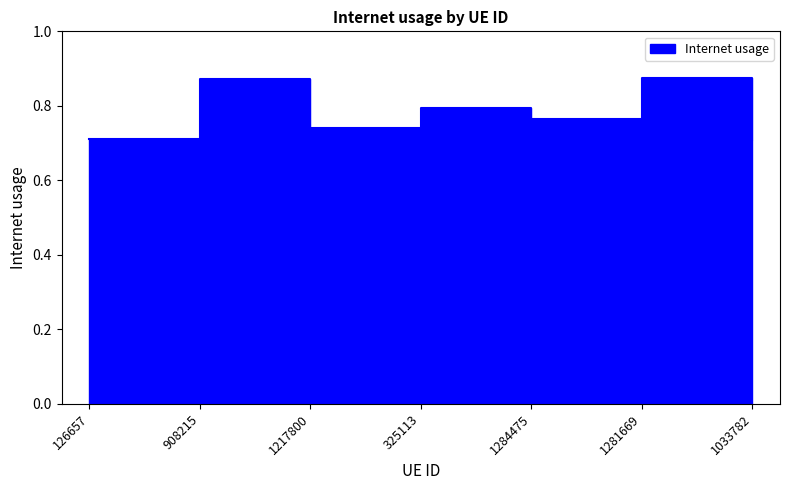

How many lines are shown in the chart?

1